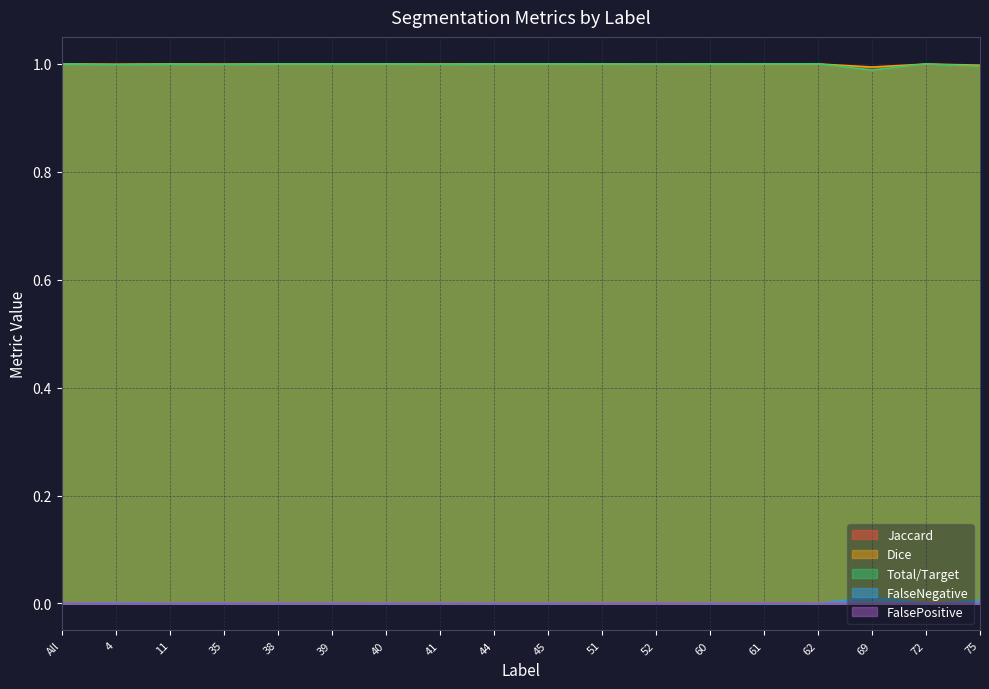

Is it true that FalsePositive equals 0.0 at 40?

True